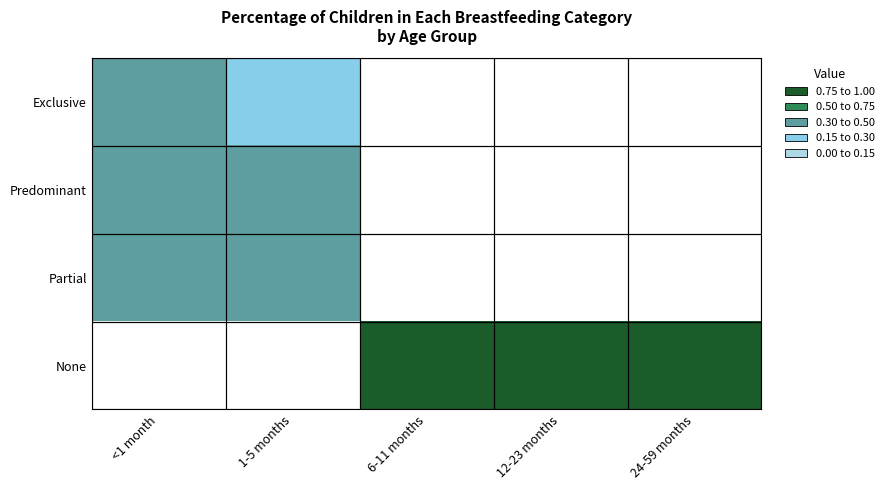

Which has a higher value, 24-59 months or <1 month?

<1 month